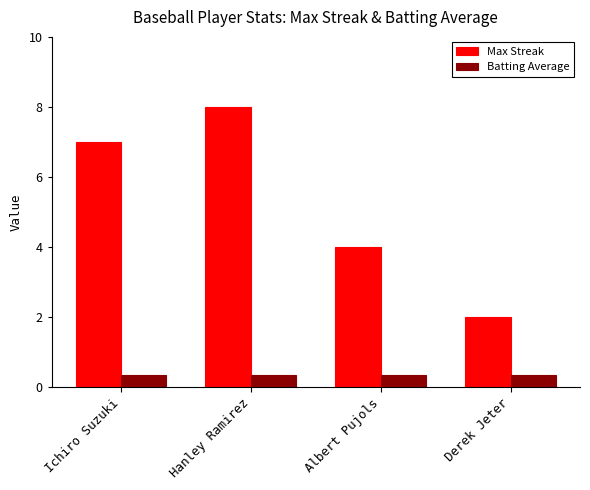

Is the value of Max Streak at Ichiro Suzuki greater than the value of Batting Average at Hanley Ramirez?

Yes